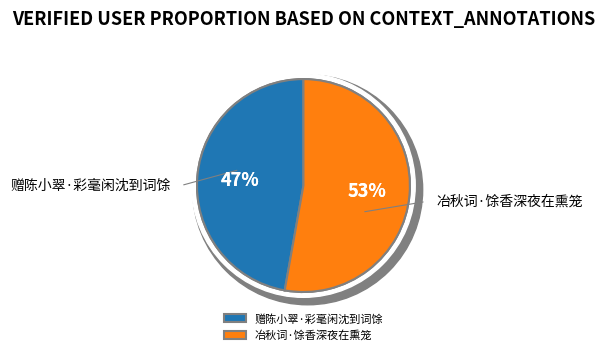

Count the number of slices in the pie.

2